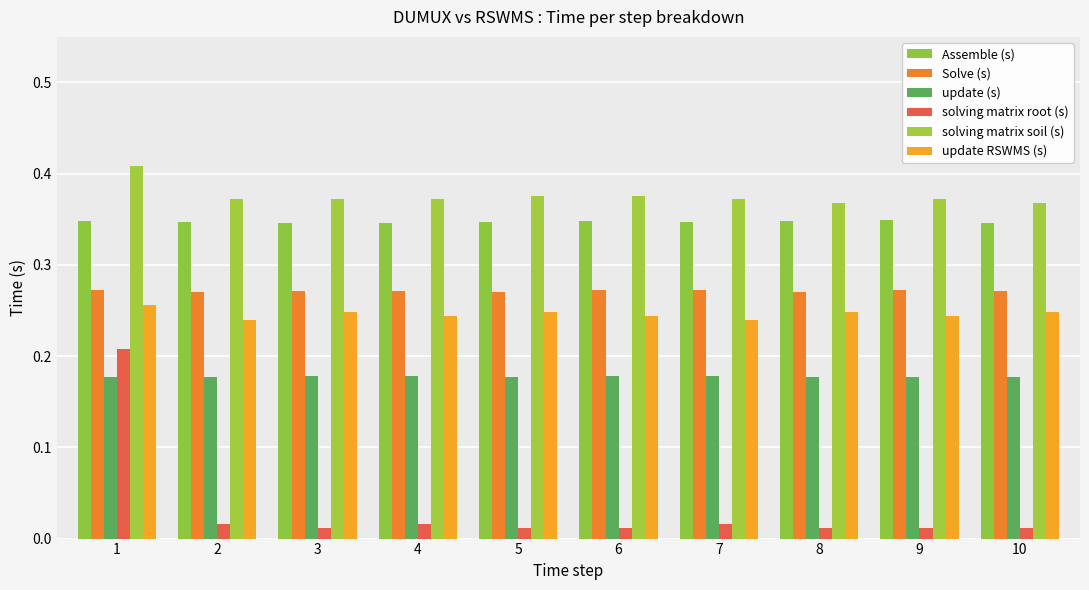

What are all the series names shown in the legend?

Assemble (s), Solve (s), update (s), solving matrix root (s), solving matrix soil (s), update RSWMS (s)